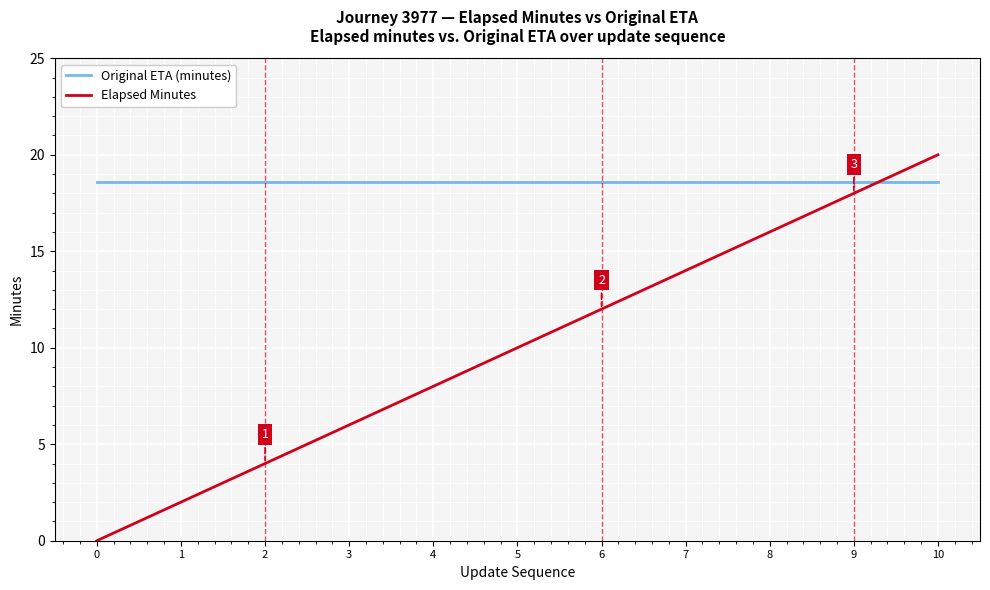

True or false: Elapsed Minutes has a value of 8.0 at 4.

True